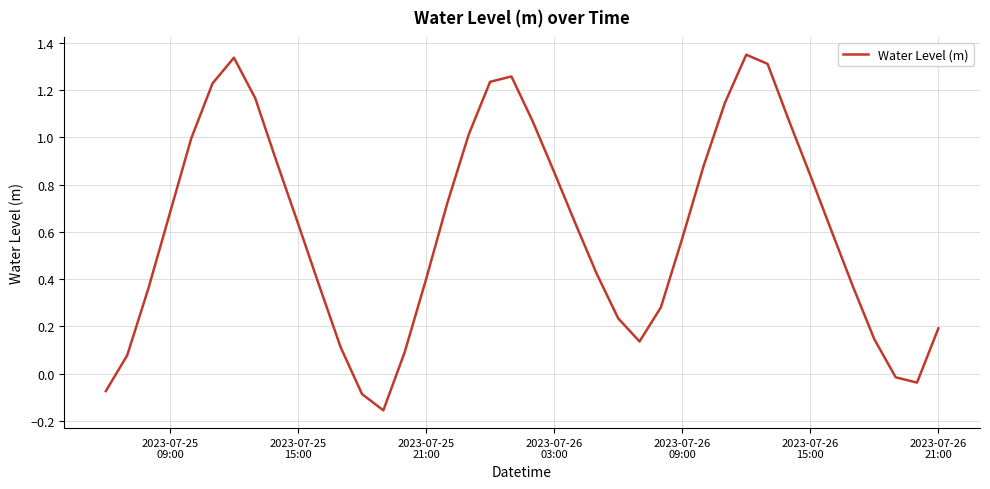

What is the difference between the maximum and minimum values?

1.5